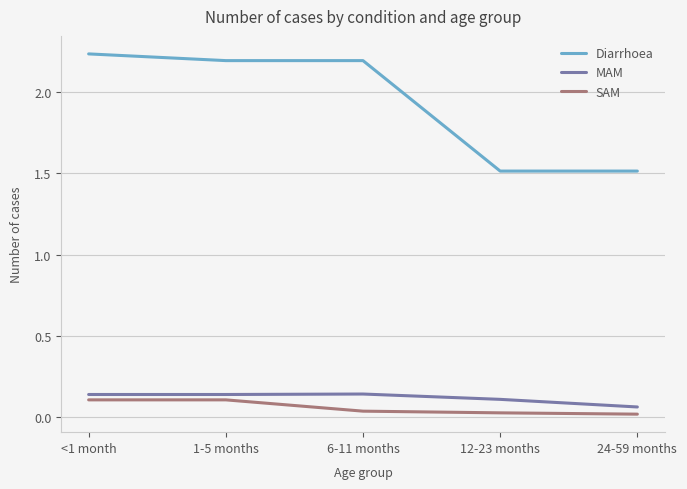

List the series in order of their peak value, lowest first.

SAM, MAM, Diarrhoea